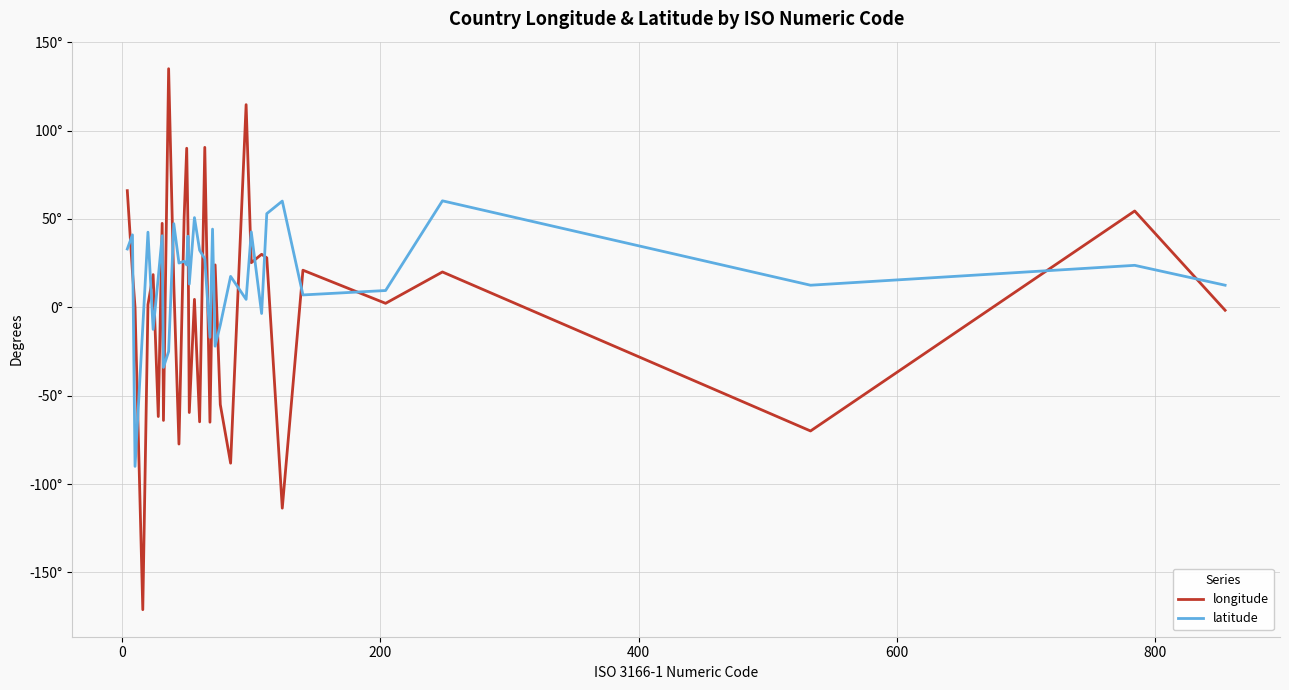

What is the difference between the maximum and second lowest values in the longitude series?

248.6